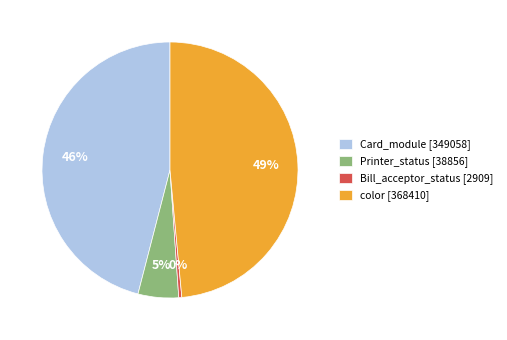

Which has a higher value, Printer_status [38856] or Bill_acceptor_status [2909]?

Printer_status [38856]